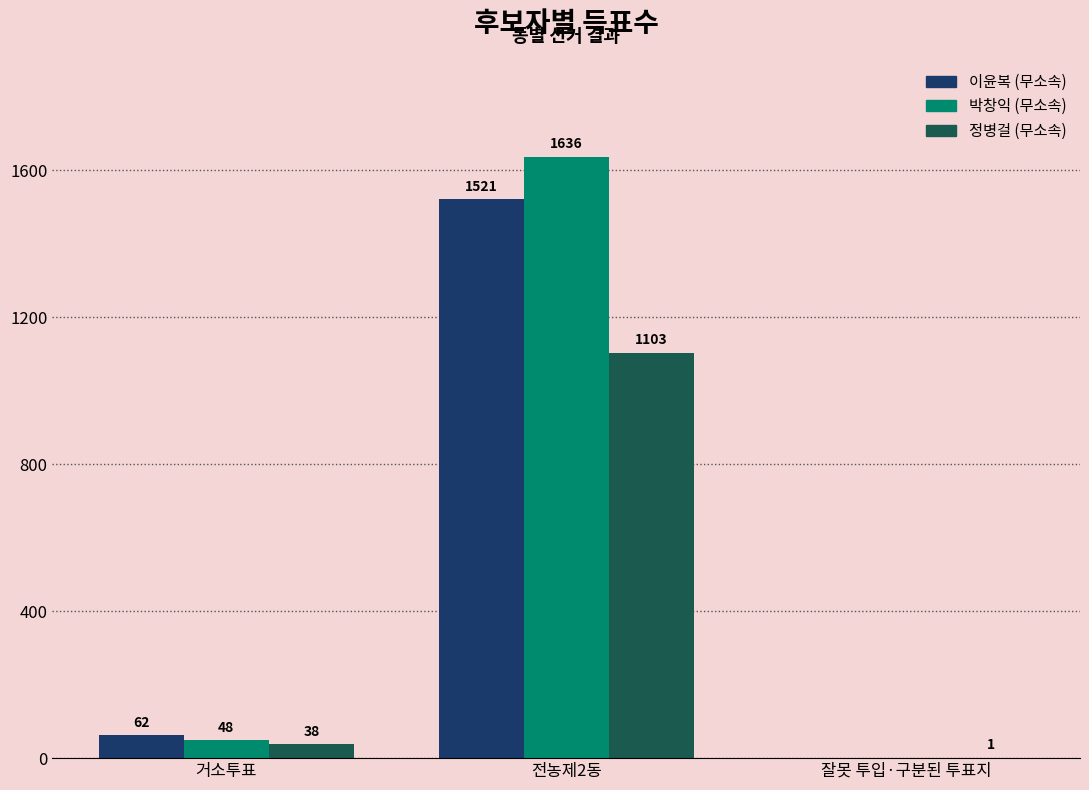

The 박창익 (무소속) series shows 48 at 거소투표. True or false?

True